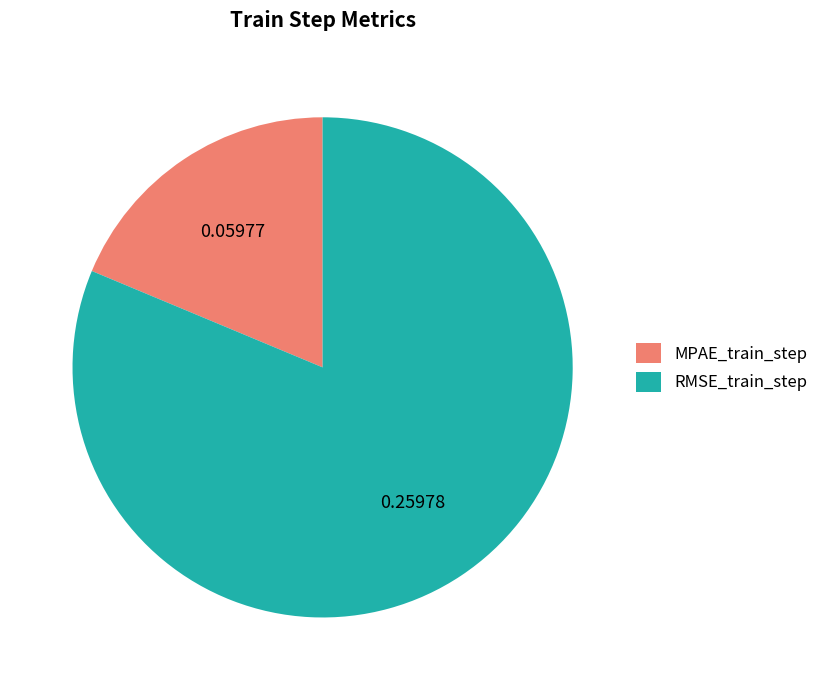

Do MPAE_train_step and RMSE_train_step together represent more than half of the pie?

Yes